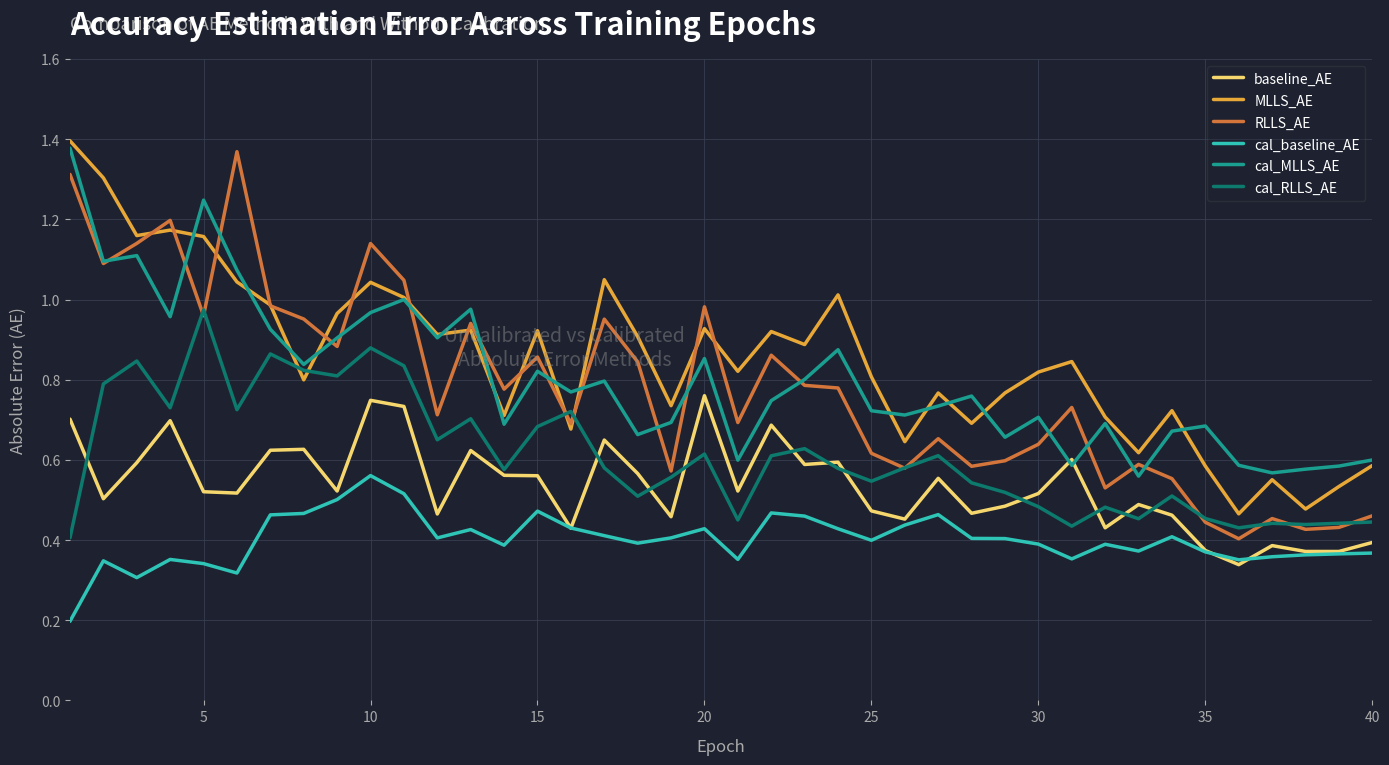

True or false: cal_baseline_AE and RLLS_AE intersect in this chart.

False